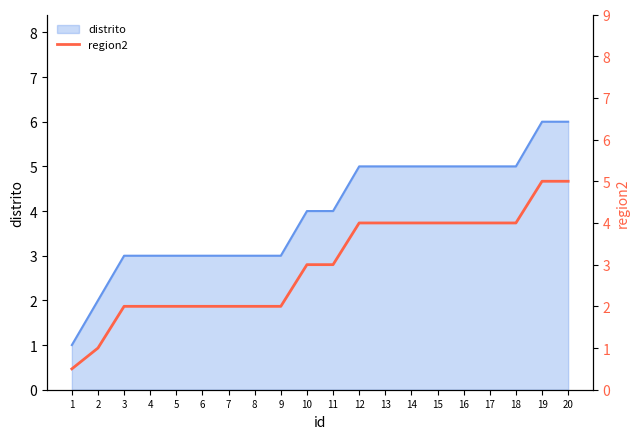

The value of distrito at 18 is 5. True or false?

True